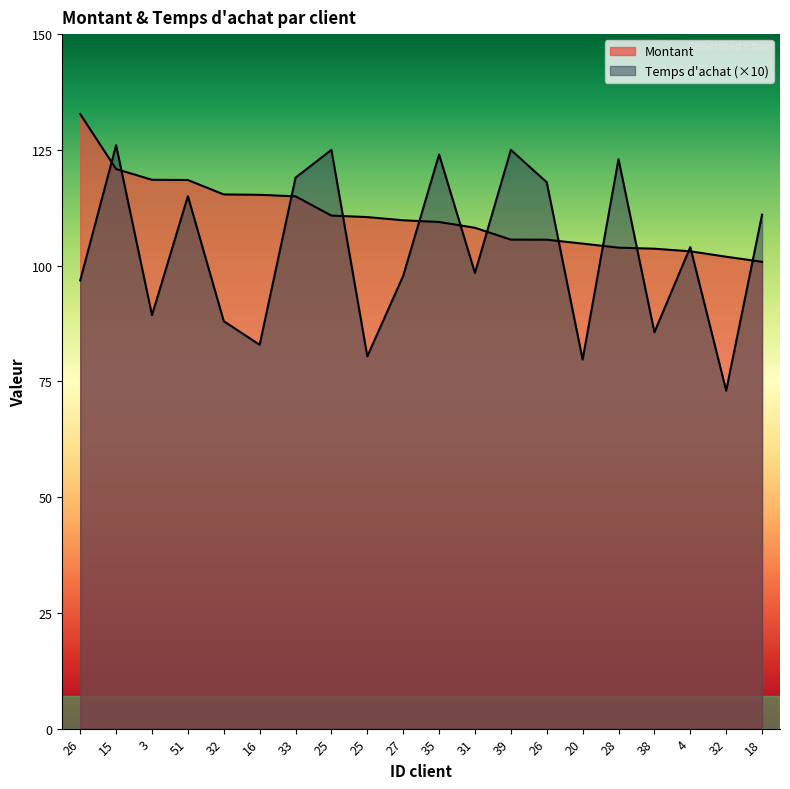

At which label does Montant reach its minimum?

18